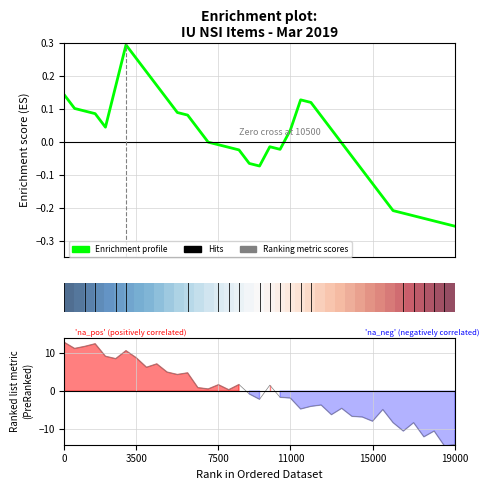

How many data points does each series have?

39